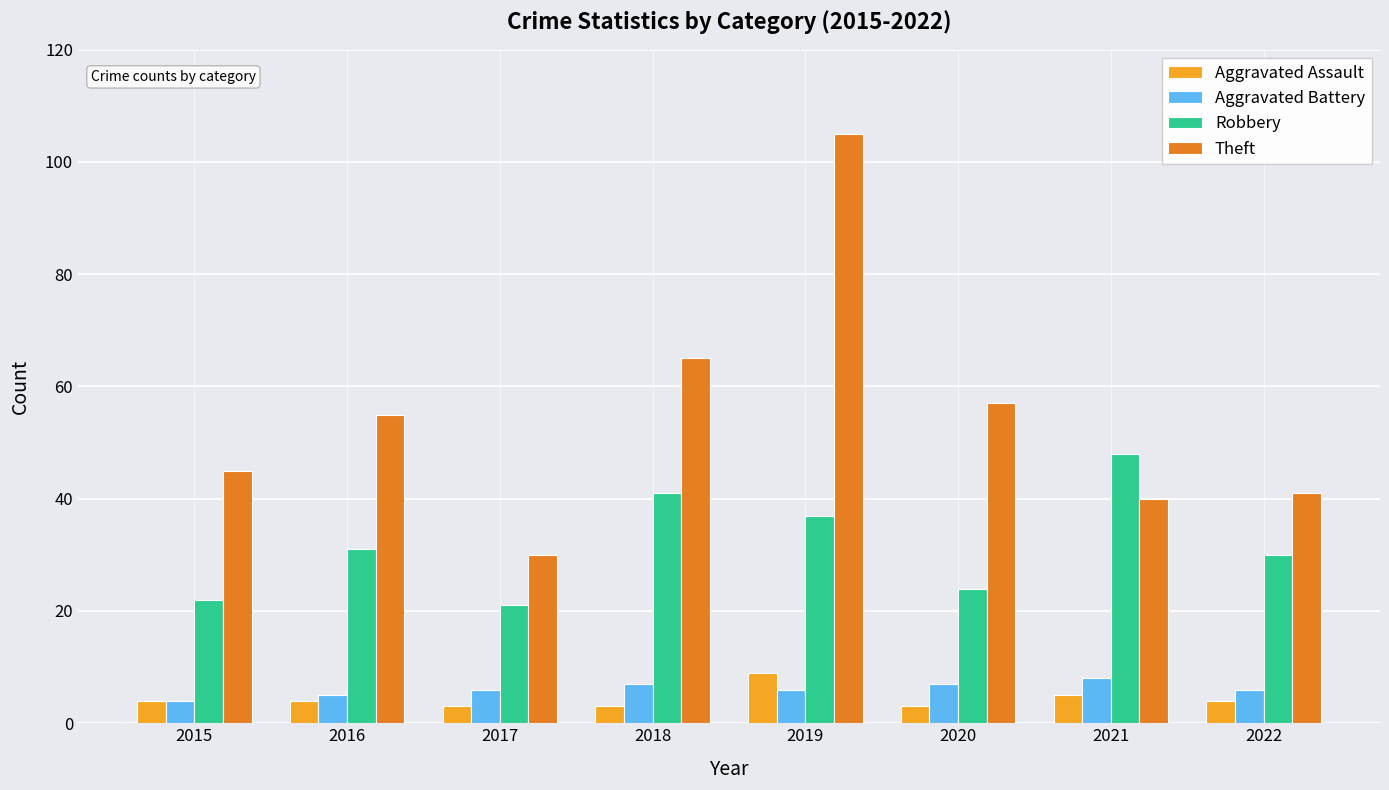

Read the Aggravated Assault value at 2018.

3